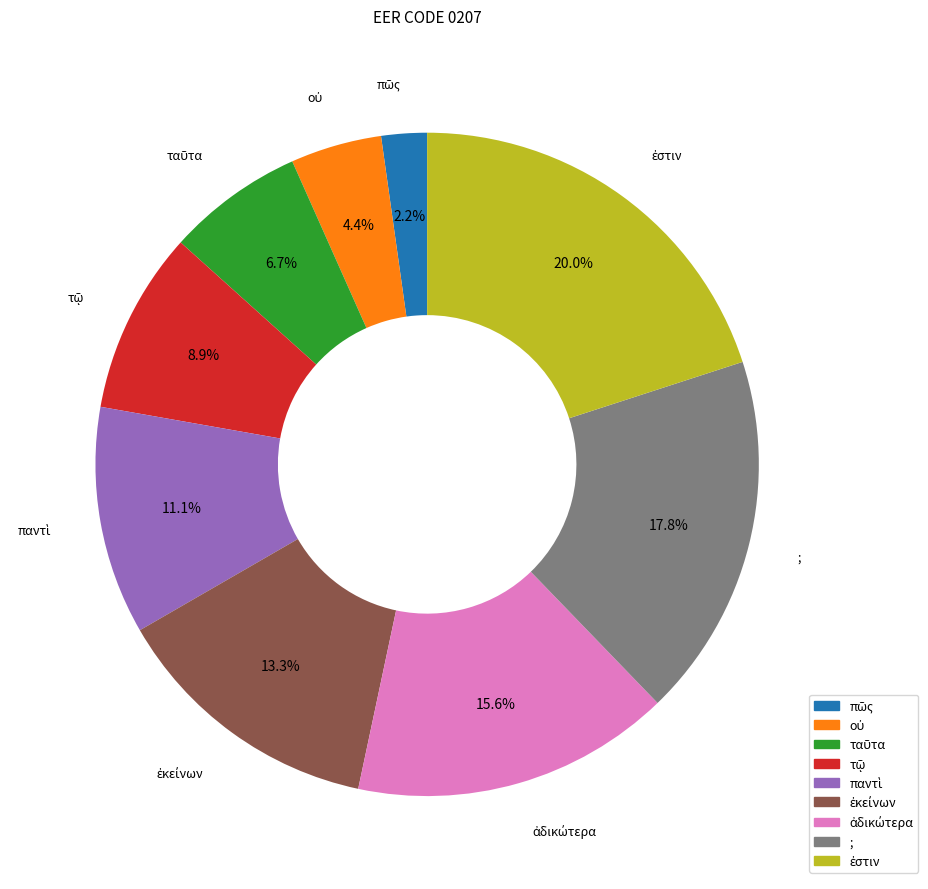

To the nearest percent, what portion does ; represent?

18%